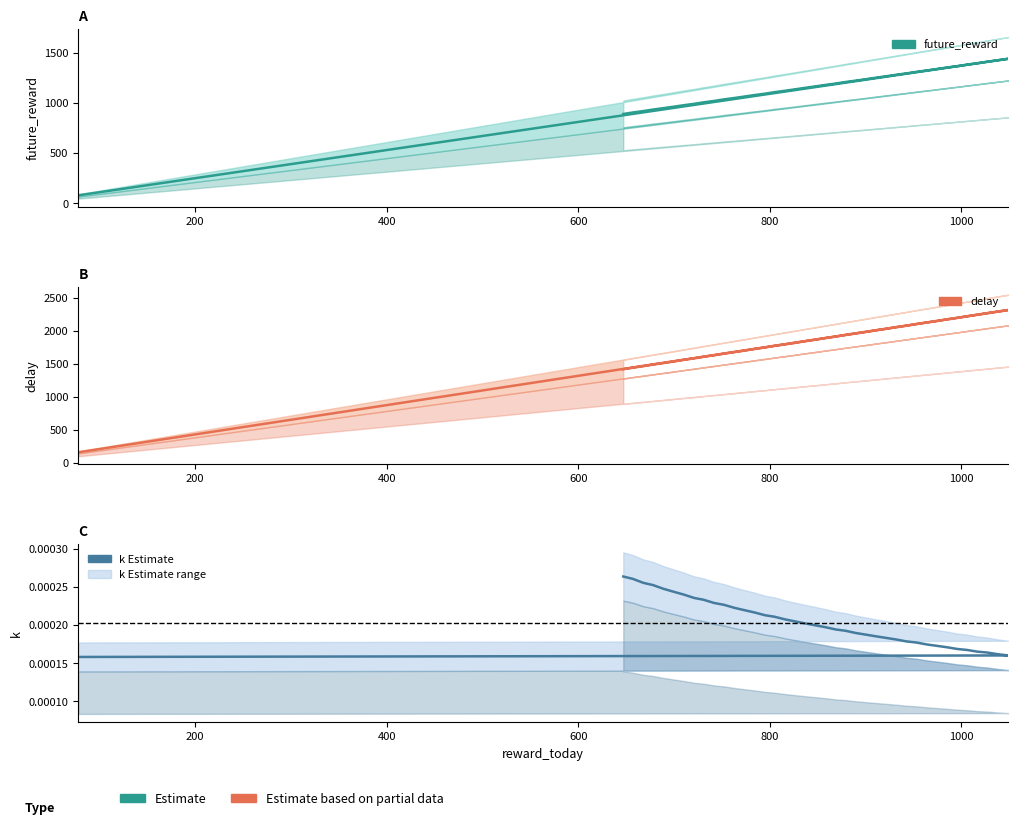

Reading left to right, what are all the values shown in this chart?

future_reward: 78=80.0	1049=1438.0	1038=1423.0	1027=1409.0	1017=1394.0	1006=1380.0	996=1365.0	985=1351.0	975=1337.0	964=1322.0	953=1308.0	943=1293.0	932=1279.0	922=1265.0	911=1250.0	901=1236.0	890=1221.0	879=1207.0	869=1192.0	858=1178.0	848=1164.0	837=1149.0	827=1135.0	816=1120.0	805=1106.0	795=1091.0	784=1077.0	774=1063.0	763=1048.0	752=1034.0	742=1019.0	731=1005.0	721=990.0	710=976.0	700=962.0	689=947.0	678=933.0	668=918.0	657=904.0	647=889.0
delay: 78=162.0	1049=2314.0	1038=2291.0	1027=2267.0	1017=2244.0	1006=2220.0	996=2196.0	985=2173.0	975=2149.0	964=2126.0	953=2102.0	943=2078.0	932=2055.0	922=2031.0	911=2008.0	901=1984.0	890=1961.0	879=1937.0	869=1913.0	858=1890.0	848=1866.0	837=1843.0	827=1819.0	816=1795.0	805=1772.0	795=1748.0	784=1725.0	774=1701.0	763=1677.0	752=1654.0	742=1630.0	731=1607.0	721=1583.0	710=1560.0	700=1536.0	689=1512.0	678=1489.0	668=1465.0	657=1442.0	647=1418.0
k: 78=0.0	1049=0.0	1038=0.0	1027=0.0	1017=0.0	1006=0.0	996=0.0	985=0.0	975=0.0	964=0.0	953=0.0	943=0.0	932=0.0	922=0.0	911=0.0	901=0.0	890=0.0	879=0.0	869=0.0	858=0.0	848=0.0	837=0.0	827=0.0	816=0.0	805=0.0	795=0.0	784=0.0	774=0.0	763=0.0	752=0.0	742=0.0	731=0.0	721=0.0	710=0.0	700=0.0	689=0.0	678=0.0	668=0.0	657=0.0	647=0.0